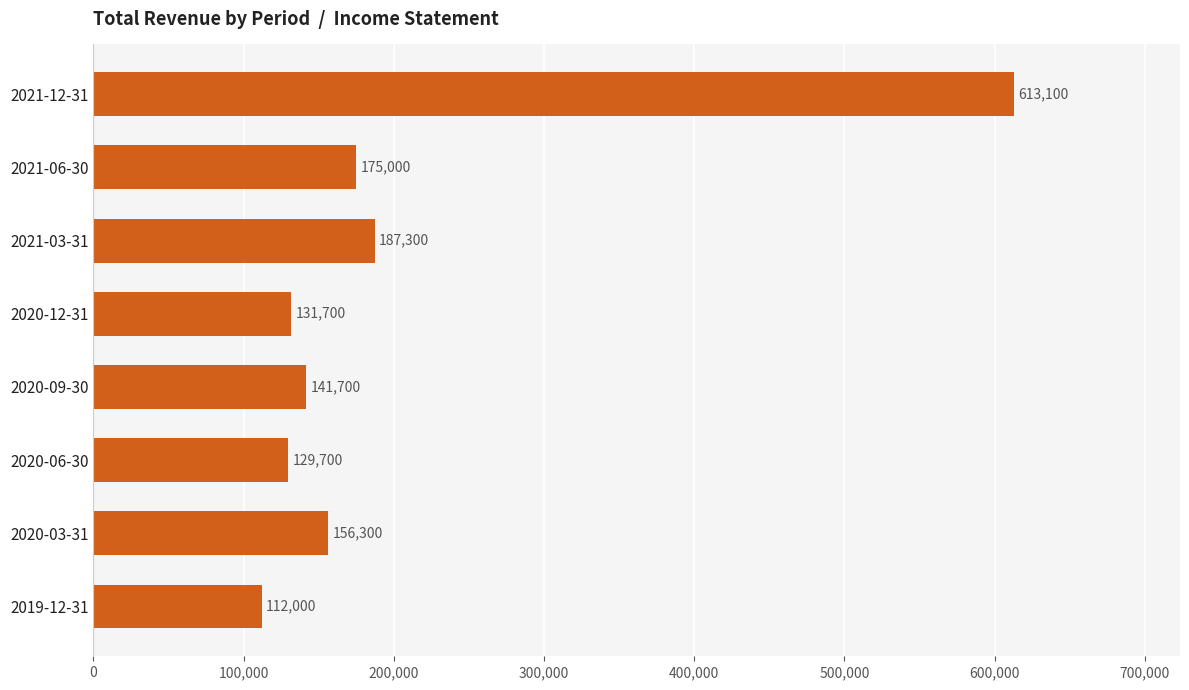

What value does the data have at 2020-09-30, to the nearest 50?

141700